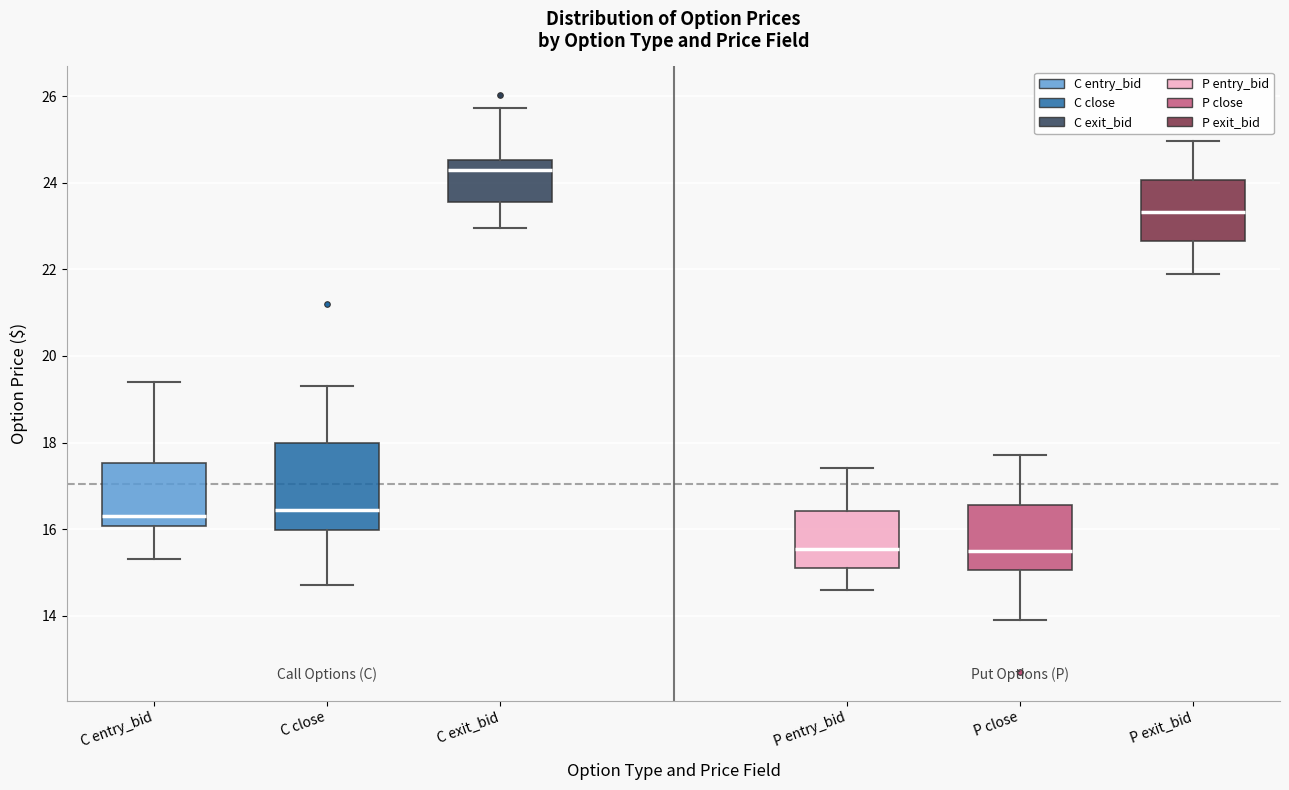

Where does the lower whisker of the box for P exit_bid end on the y-axis? The values are not printed on the chart, so give them approximately, as read against the axis.

22.0